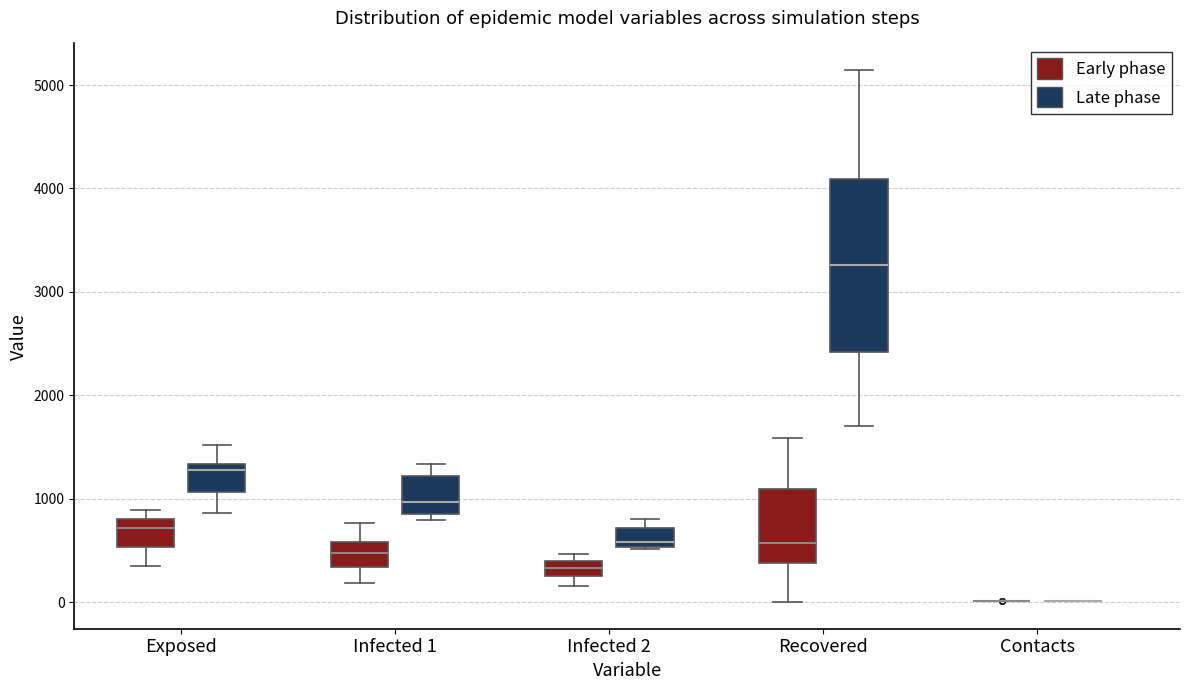

Where does the median line of the box for Recovered (Late phase) sit on the y-axis? The values are not printed on the chart, so give them approximately, as read against the axis.

3300